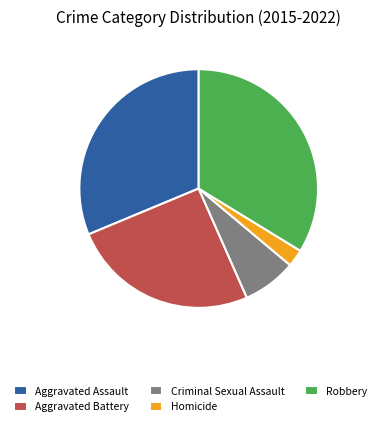

Combined, do Homicide and Criminal Sexual Assault account for over 50%?

No